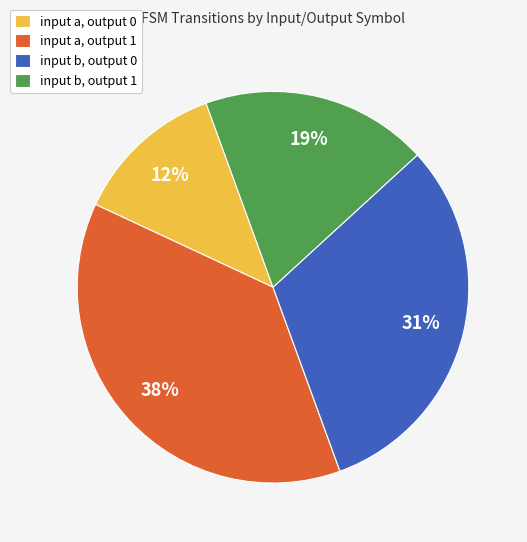

Is there a majority slice in this chart?

No